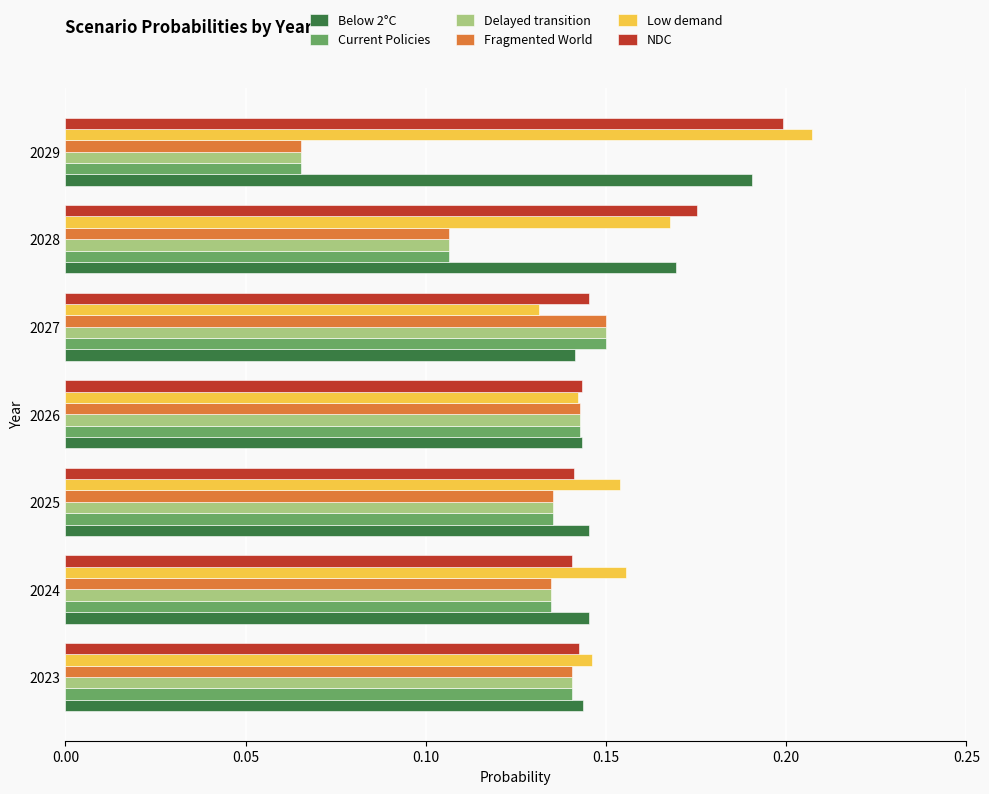

Count the Delayed transition values in the range 0 to 1.

7